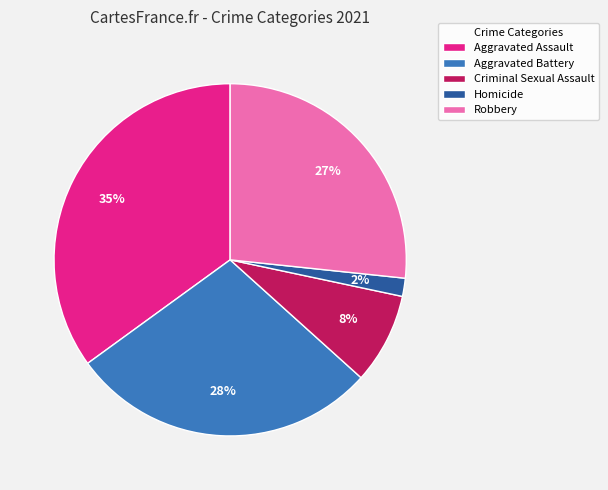

To the nearest percent, what is the difference between the largest and smallest slice percentages?

33%